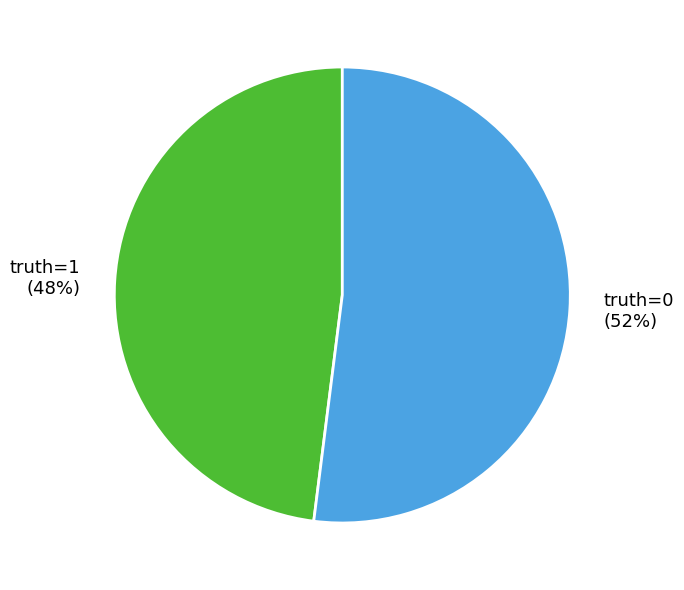

Is there a majority slice in this chart?

Yes